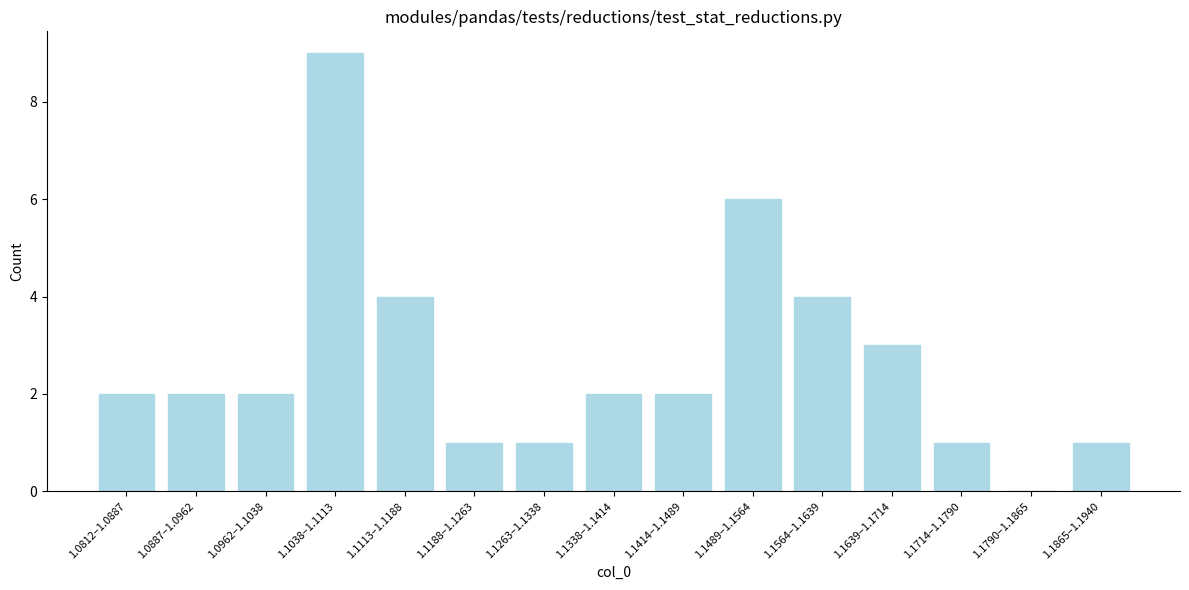

Reading left to right, list all the values displayed in this chart.

1.0812–1.0887=2	1.0887–1.0962=2	1.0962–1.1038=2	1.1038–1.1113=9	1.1113–1.1188=4	1.1188–1.1263=1	1.1263–1.1338=1	1.1338–1.1414=2	1.1414–1.1489=2	1.1489–1.1564=6	1.1564–1.1639=4	1.1639–1.1714=3	1.1714–1.1790=1	1.1790–1.1865=0	1.1865–1.1940=1